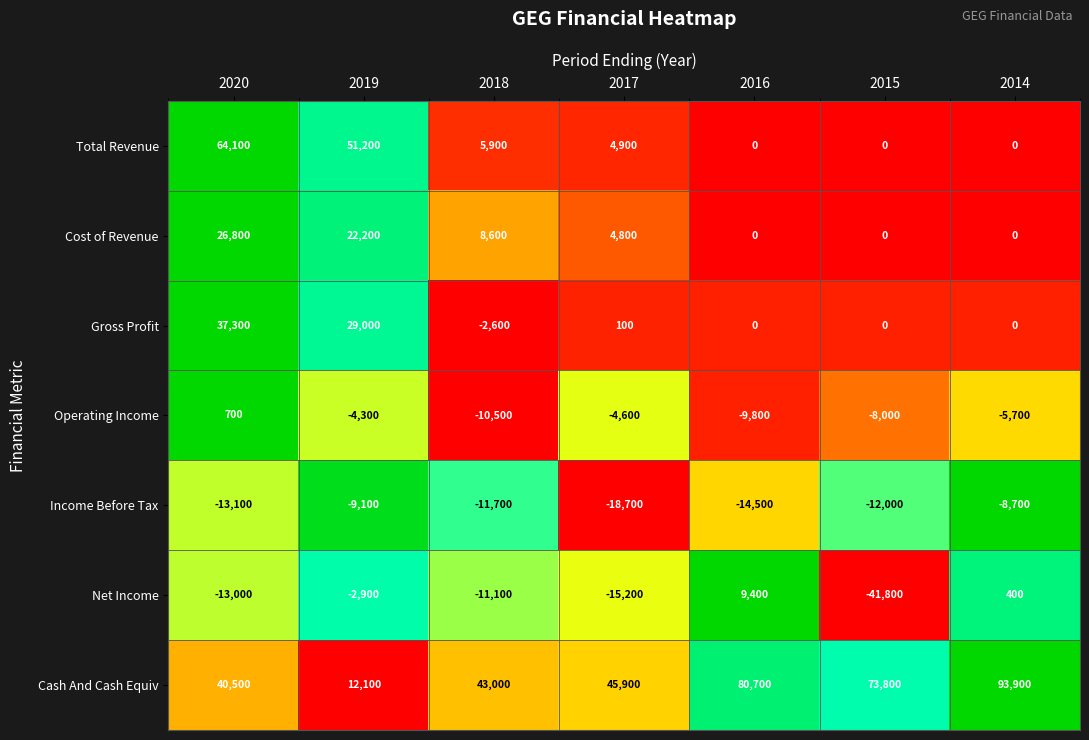

Which series has the largest range (max minus min)?

Cash And Cash Equiv